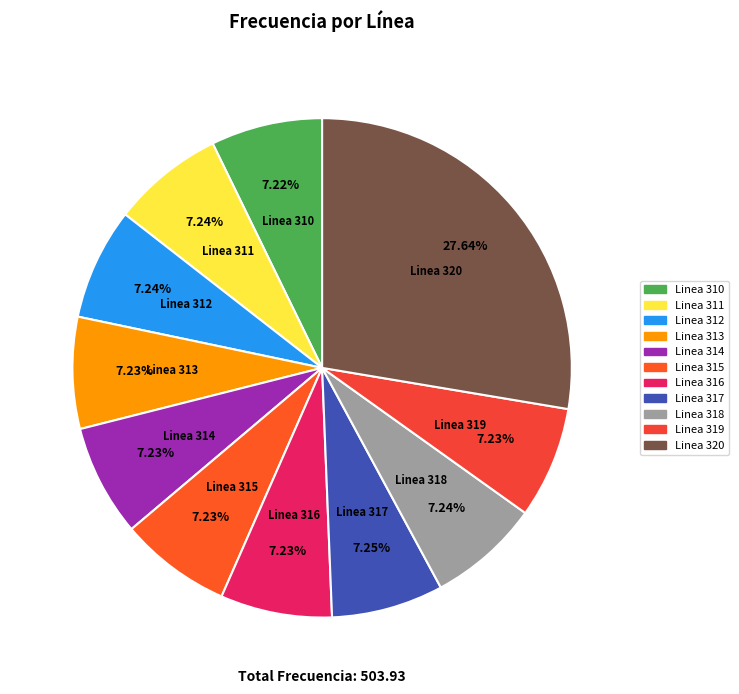

Is it true that Linea 312 is 7% of the pie?

True